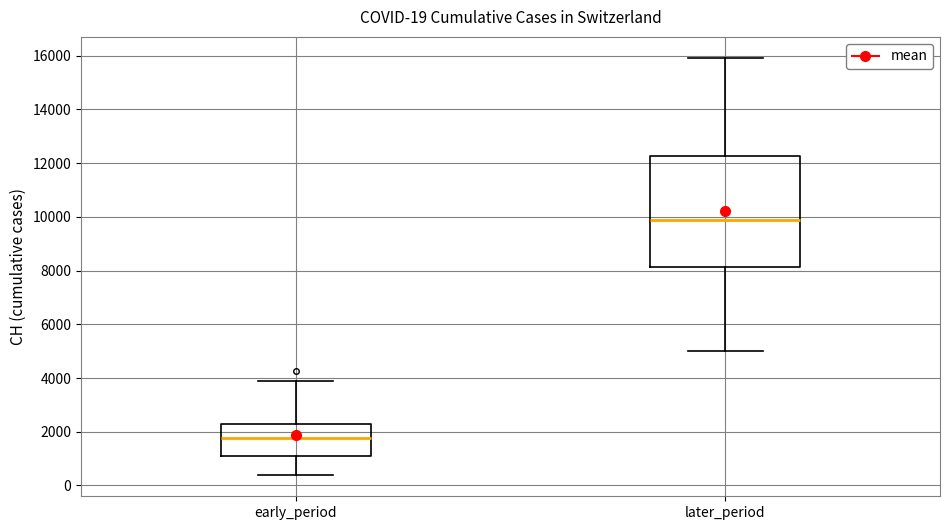

Which box has the lowest median line?

early_period